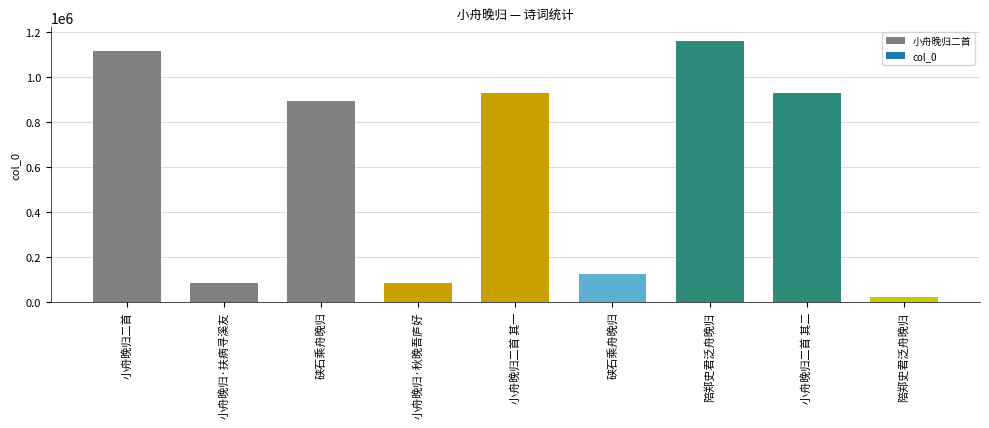

Approximately how many times larger is the value at 小舟晚归二首 其二 compared to 硖石乘舟晚归?

7.5